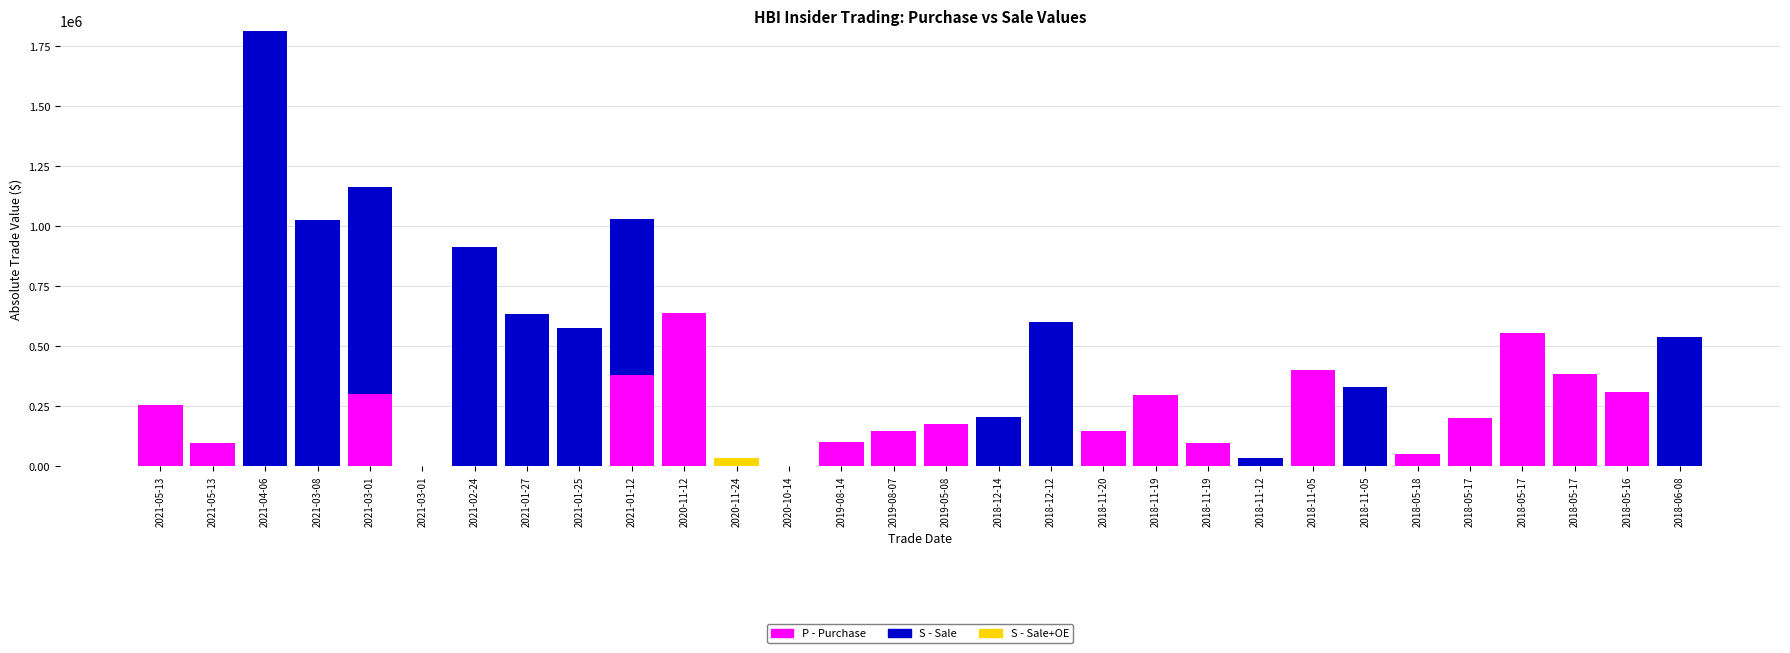

What are all the series names shown in the legend?

P - Purchase, S - Sale, S - Sale+OE